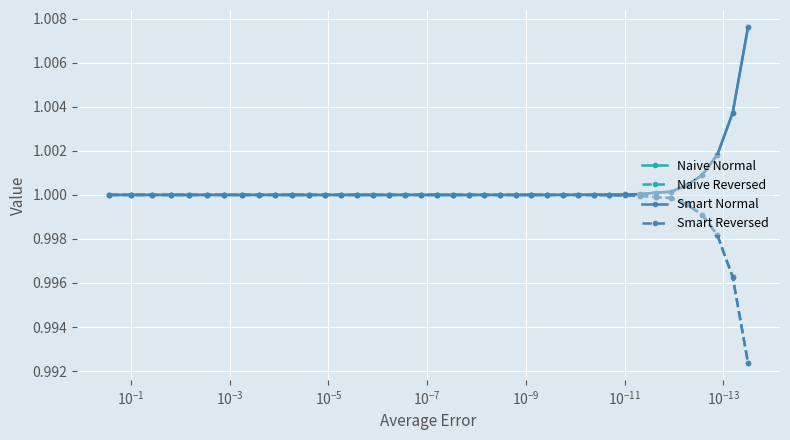

True or false: Smart Reversed and Naive Reversed cross at least once.

False